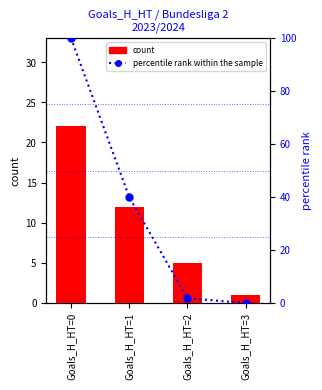

What is the sum of the count values at Goals_H_HT=2 and Goals_H_HT=0?

27.0